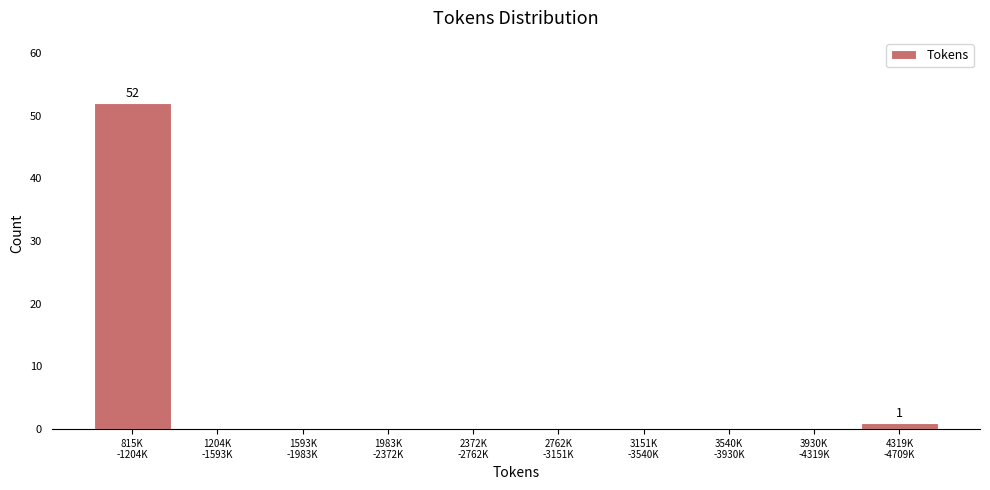

What is the sum of all values?

53